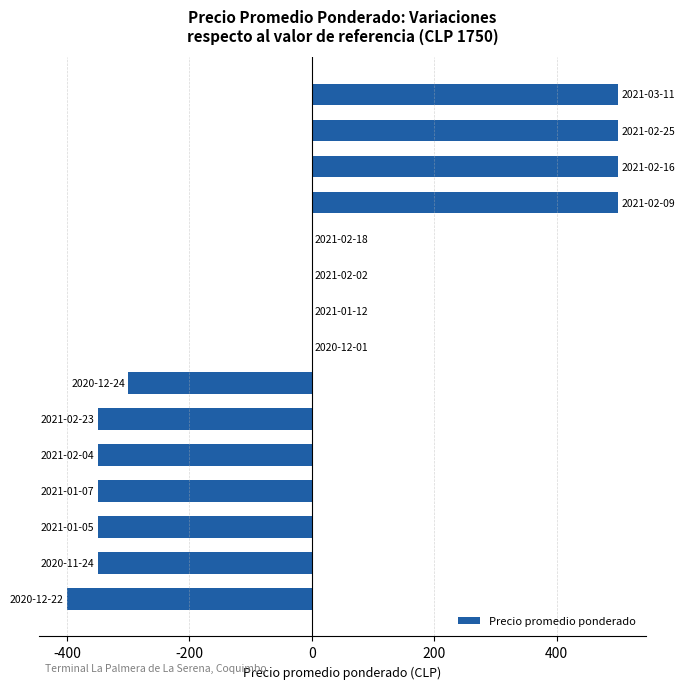

What is the greatest value displayed?

500